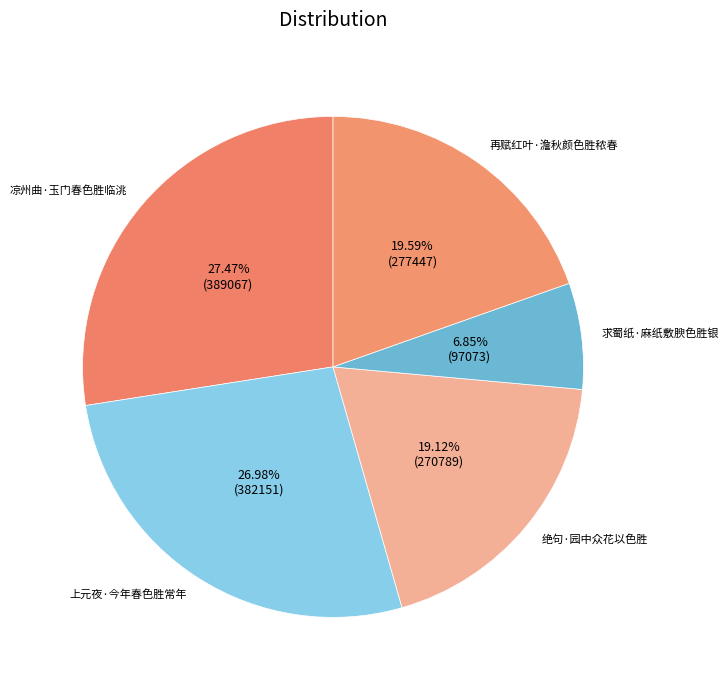

How many segments does this pie chart have?

5